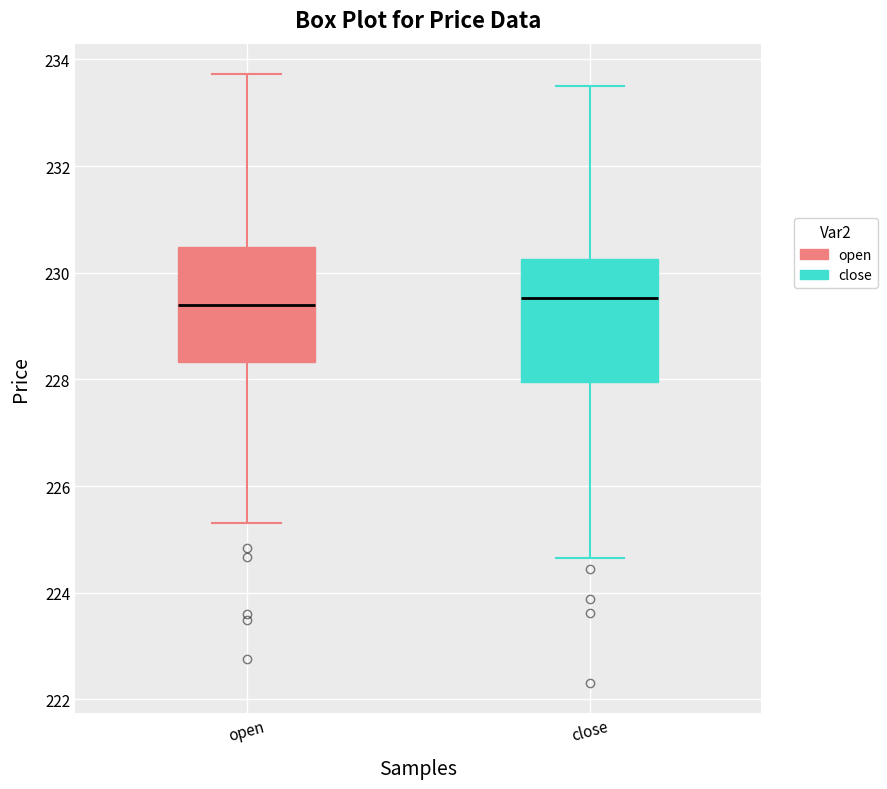

Where is the upper edge of the box for open on the y-axis? The values are not printed on the chart, so give them approximately, as read against the axis.

230.4